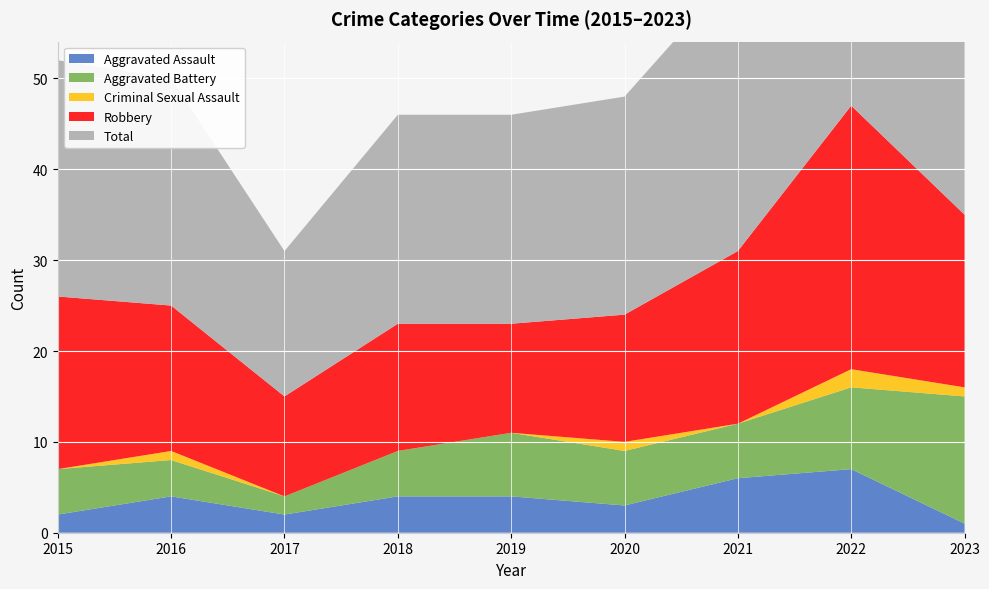

Reading right to left, extract all data points from this chart.

Aggravated Assault: 1	7	6	3	4	4	2	4	2
Aggravated Battery: 14	9	6	6	7	5	2	4	5
Criminal Sexual Assault: 1	2	0	1	0	0	0	1	0
Robbery: 19	29	19	14	12	14	11	16	19
Total: 35	47	31	24	23	23	16	25	26